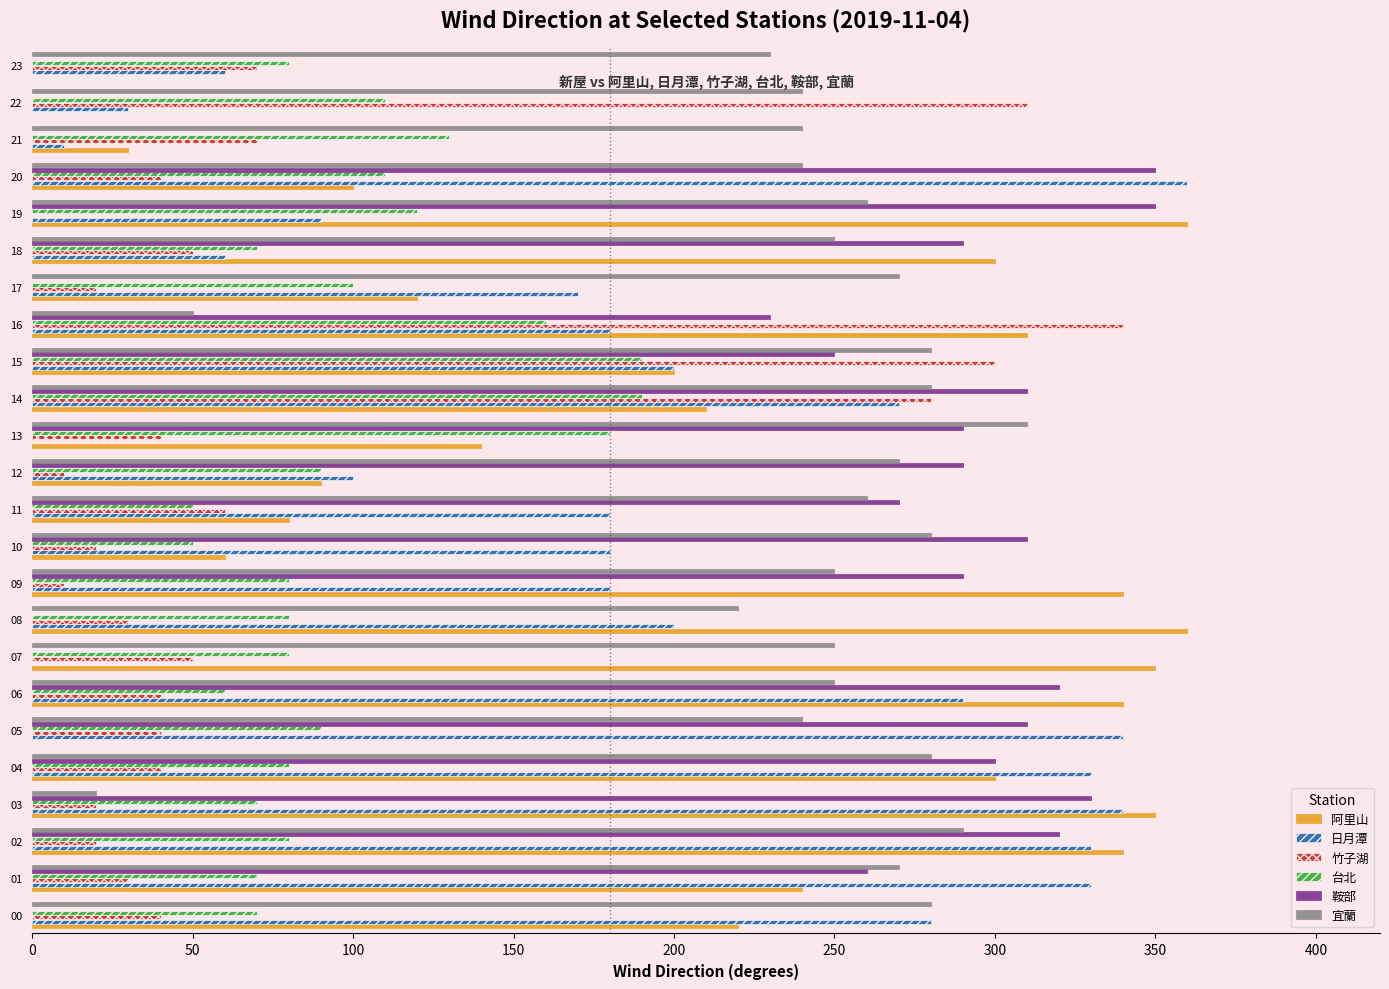

At 14, list the series in order from smallest to largest.

台北, 阿里山, 日月潭, 竹子湖, 宜蘭, 鞍部